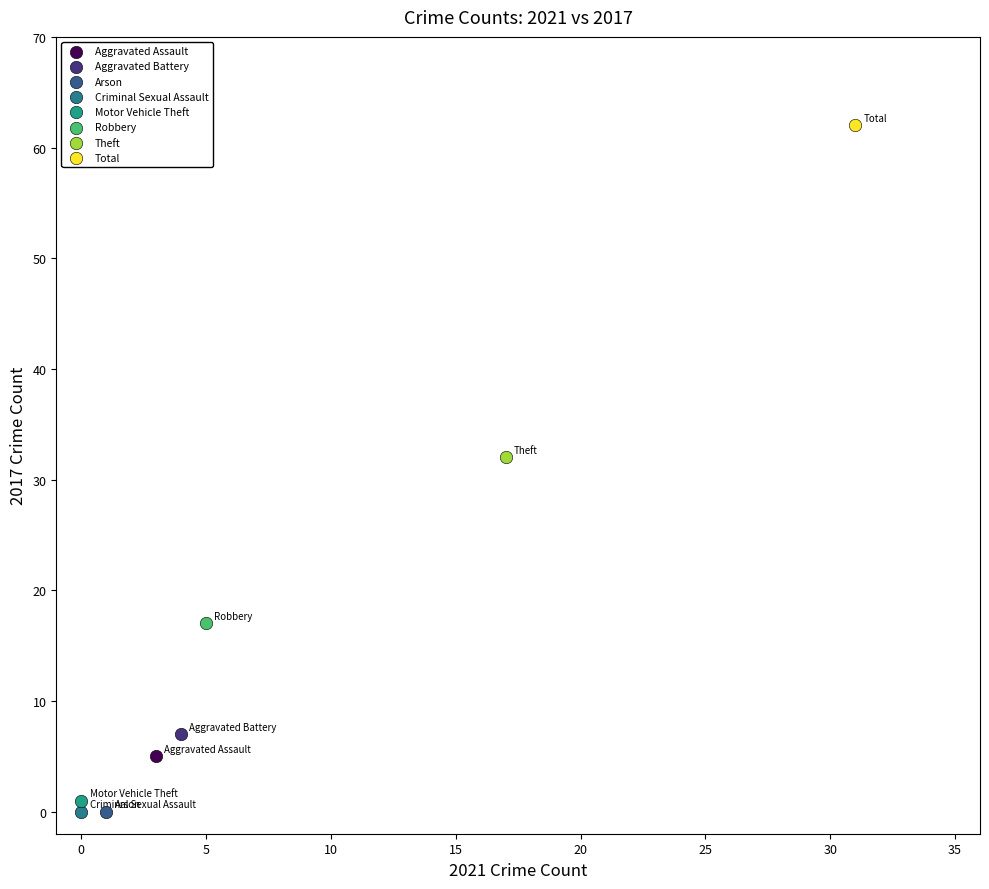

What are all the series names shown in the legend?

Aggravated Assault, Aggravated Battery, Arson, Criminal Sexual Assault, Motor Vehicle Theft, Robbery, Theft, Total